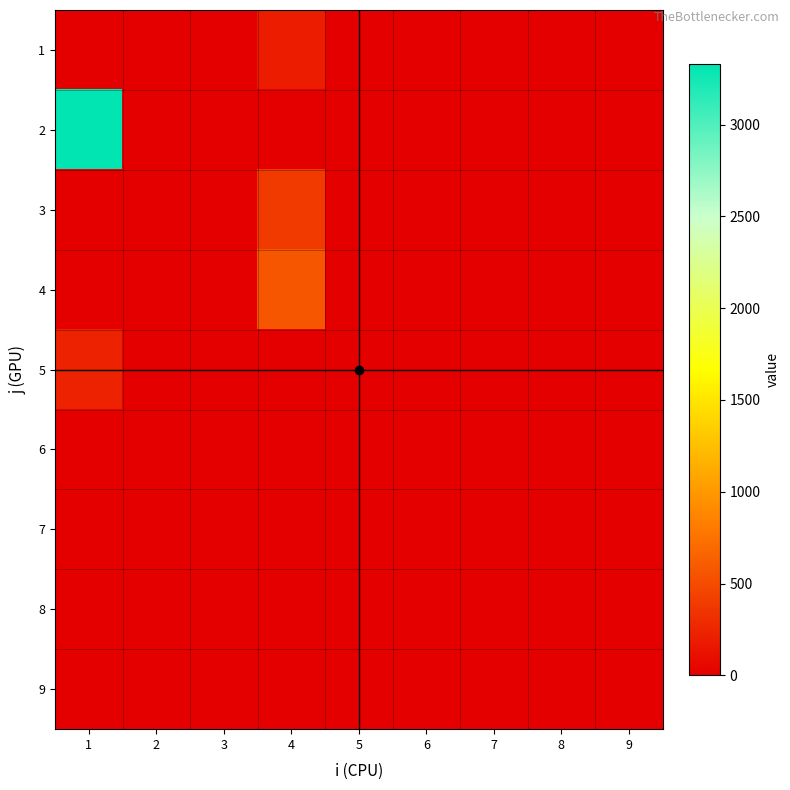

Reading right to left, what are all the values shown in this chart?

1: 9=0.0	8=0.0	7=0.0	6=0.0	5=0.0	4=183.2	3=0.0	2=0.0	1=0.0
2: 9=0.0	8=0.0	7=0.0	6=0.0	5=0.0	4=0.0	3=0.0	2=0.0	1=3330.7
3: 9=0.0	8=0.0	7=0.0	6=0.0	5=0.0	4=378.0	3=0.0	2=0.0	1=0.0
4: 9=0.0	8=0.0	7=0.0	6=0.0	5=0.0	4=560.4	3=0.0	2=0.0	1=0.0
5: 9=0.0	8=0.0	7=0.0	6=0.0	5=0.0	4=0.0	3=0.0	2=0.0	1=230.1
6: 9=0.0	8=0.0	7=0.0	6=0.0	5=0.0	4=0.0	3=0.0	2=0.0	1=0.0
7: 9=0.0	8=0.0	7=0.0	6=0.0	5=0.0	4=0.0	3=0.0	2=0.0	1=0.0
8: 9=0.0	8=0.0	7=0.0	6=0.0	5=0.0	4=0.0	3=0.0	2=0.0	1=0.0
9: 9=0.0	8=0.0	7=0.0	6=0.0	5=0.0	4=0.0	3=0.0	2=0.0	1=0.0